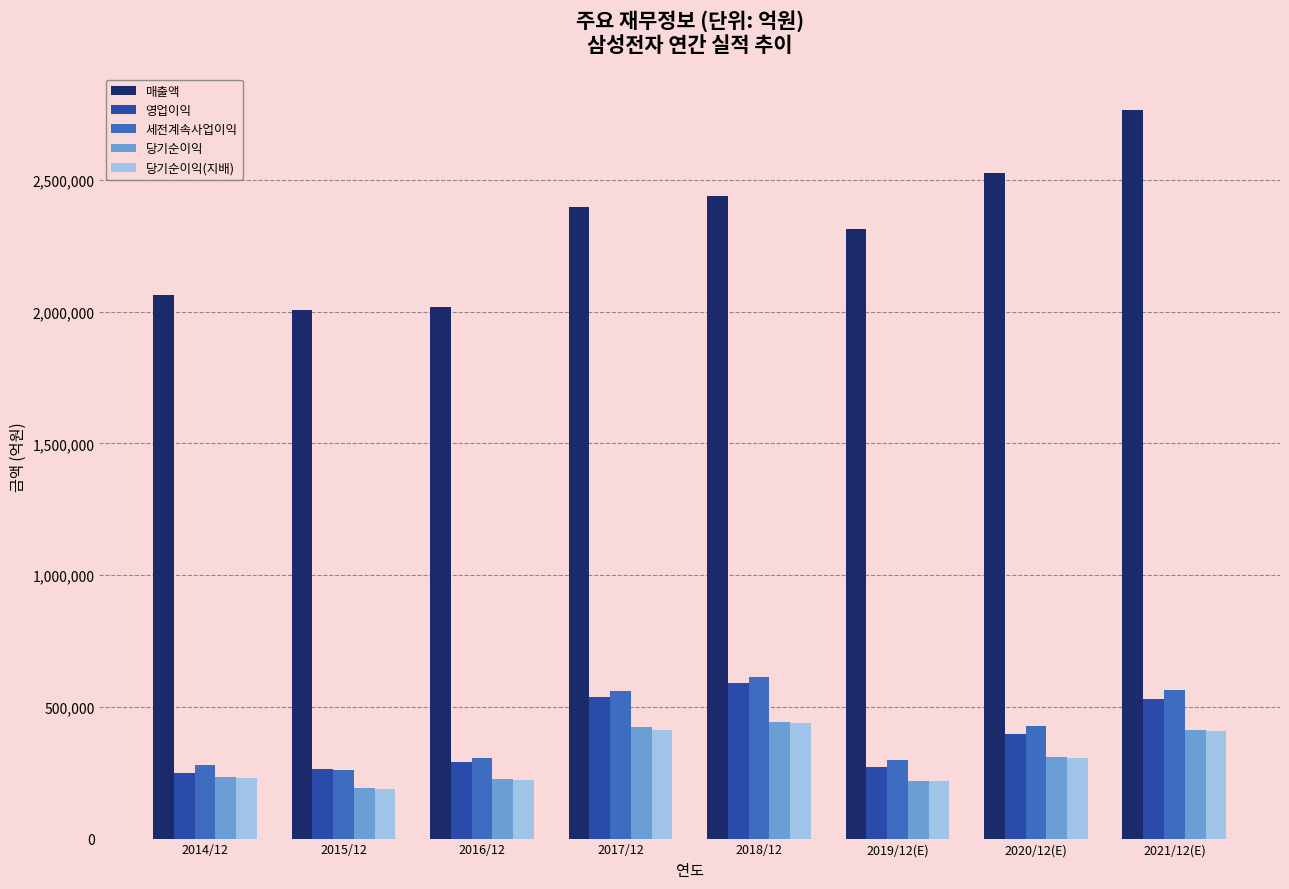

What is the approximate value of 매출액 at 2015/12?

2006535